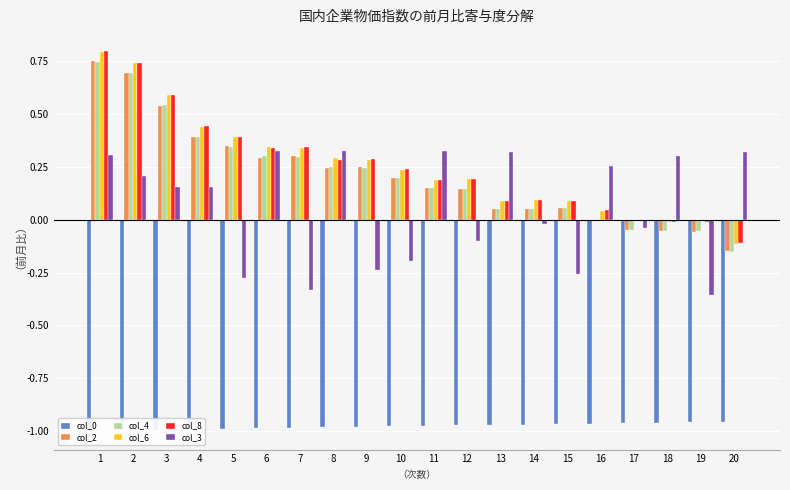

Reading left to right, what are all the values shown in this chart?

col_0: 1=-1.0	2=-1.0	3=-1.0	4=-1.0	5=-1.0	6=-1.0	7=-1.0	8=-1.0	9=-1.0	10=-1.0	11=-1.0	12=-1.0	13=-1.0	14=-1.0	15=-1.0	16=-1.0	17=-1.0	18=-1.0	19=-1.0	20=-1.0
col_2: 1=0.7	2=0.7	3=0.5	4=0.4	5=0.3	6=0.3	7=0.3	8=0.2	9=0.2	10=0.2	11=0.1	12=0.1	13=0.1	14=0.1	15=0.1	16=-0.0	17=-0.0	18=-0.1	19=-0.1	20=-0.1
col_4: 1=0.7	2=0.7	3=0.5	4=0.4	5=0.3	6=0.3	7=0.3	8=0.2	9=0.2	10=0.2	11=0.1	12=0.1	13=0.1	14=0.1	15=0.1	16=-0.0	17=-0.0	18=-0.1	19=-0.1	20=-0.2
col_6: 1=0.8	2=0.7	3=0.6	4=0.4	5=0.4	6=0.3	7=0.3	8=0.3	9=0.3	10=0.2	11=0.2	12=0.2	13=0.1	14=0.1	15=0.1	16=0.0	17=-0.0	18=-0.0	19=-0.0	20=-0.1
col_8: 1=0.8	2=0.7	3=0.6	4=0.4	5=0.4	6=0.3	7=0.3	8=0.3	9=0.3	10=0.2	11=0.2	12=0.2	13=0.1	14=0.1	15=0.1	16=0.0	17=-0.0	18=-0.0	19=-0.0	20=-0.1
col_3: 1=0.3	2=0.2	3=0.2	4=0.2	5=-0.3	6=0.3	7=-0.3	8=0.3	9=-0.2	10=-0.2	11=0.3	12=-0.1	13=0.3	14=-0.0	15=-0.3	16=0.3	17=-0.0	18=0.3	19=-0.4	20=0.3